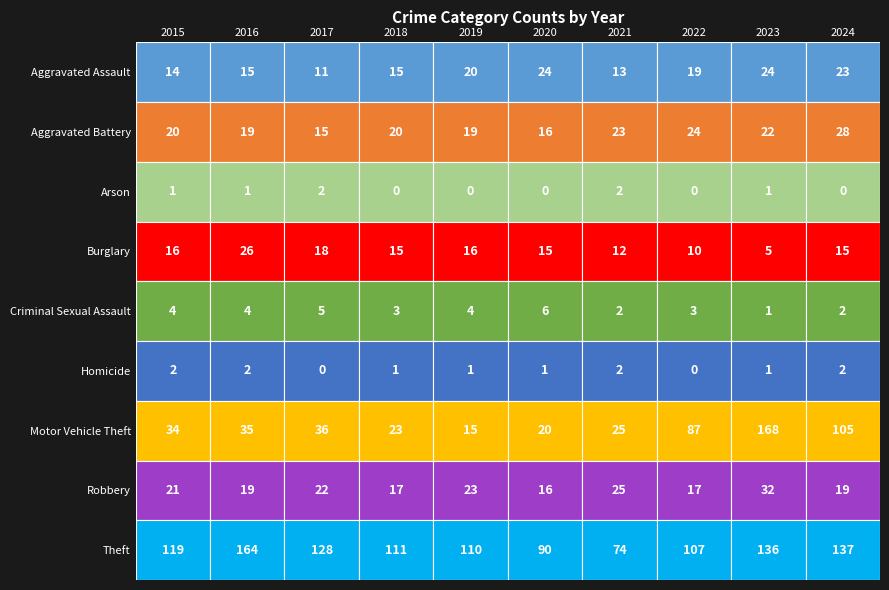

How many data points in Theft are above 119?

4